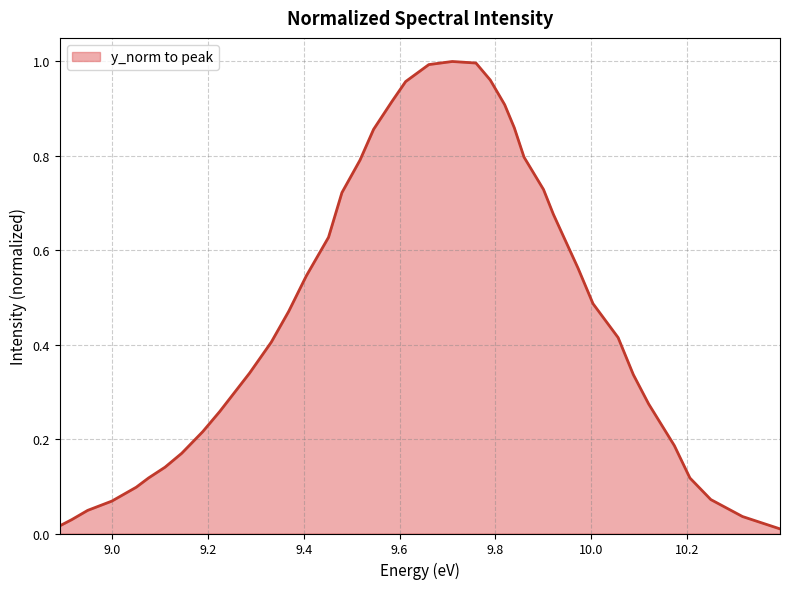

What is the label of the 23rd point from the right?

9.545660318823959